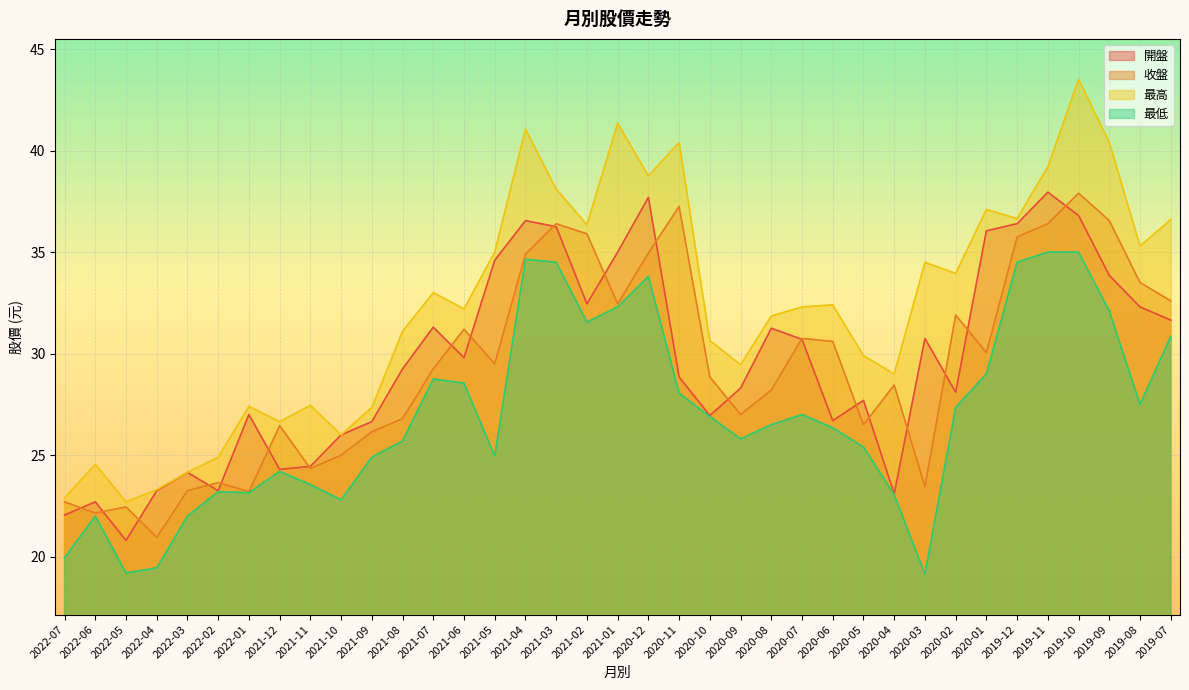

Rank the series at 2021-08 from highest to lowest value.

最高, 開盤, 收盤, 最低